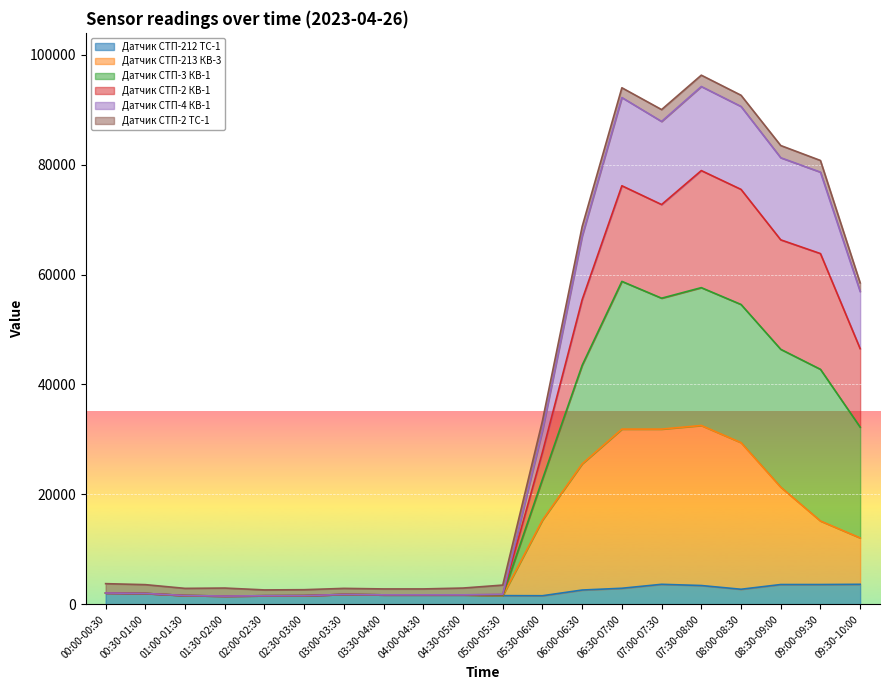

What is the smallest value displayed?

1500